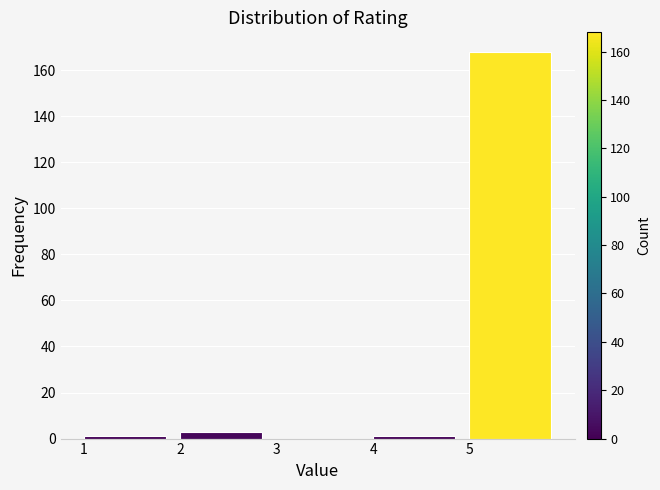

What is the height of the bar covering 2 to 3 on the x-axis? The values are not printed on the chart, so give them approximately, as read against the axis.

4